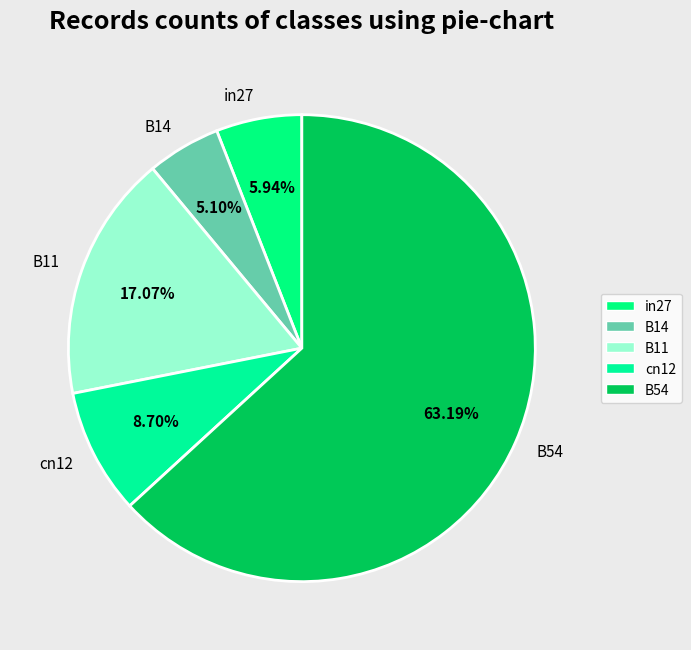

Count the number of slices in the pie.

5